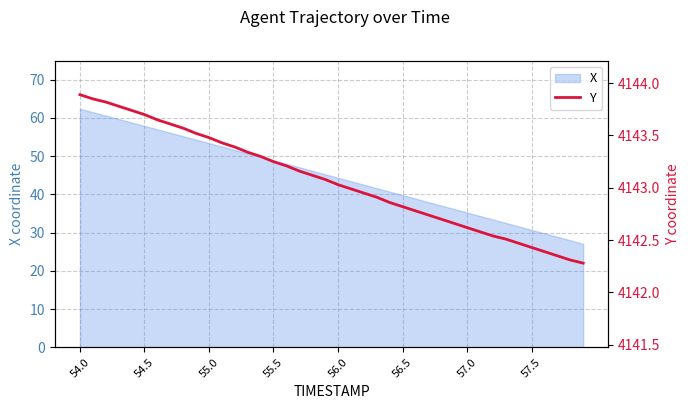

What is the label of the 40th point from the right?

54.0